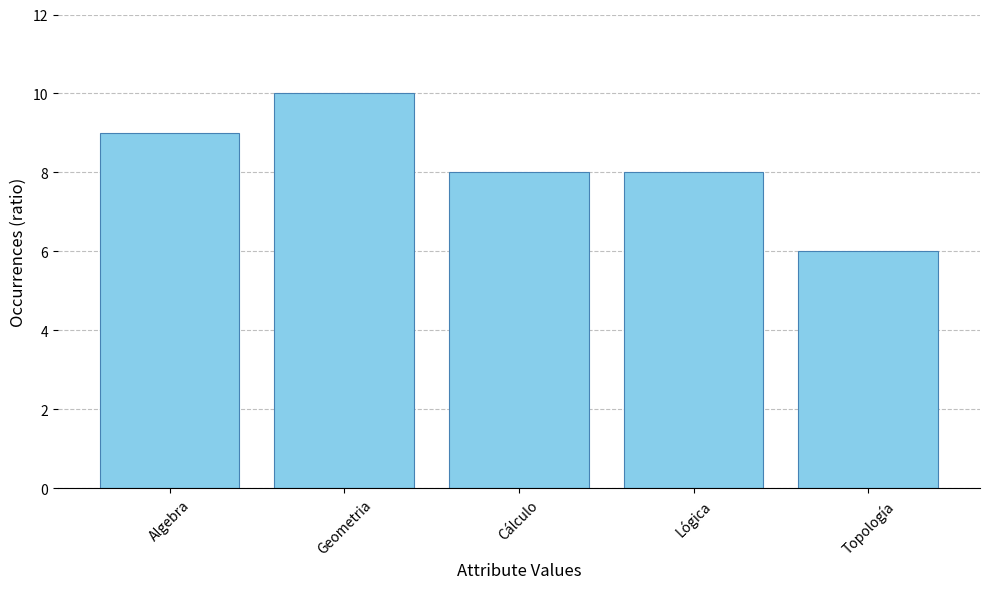

Approximately how many times larger is the value at Cálculo compared to Lógica?

1.0